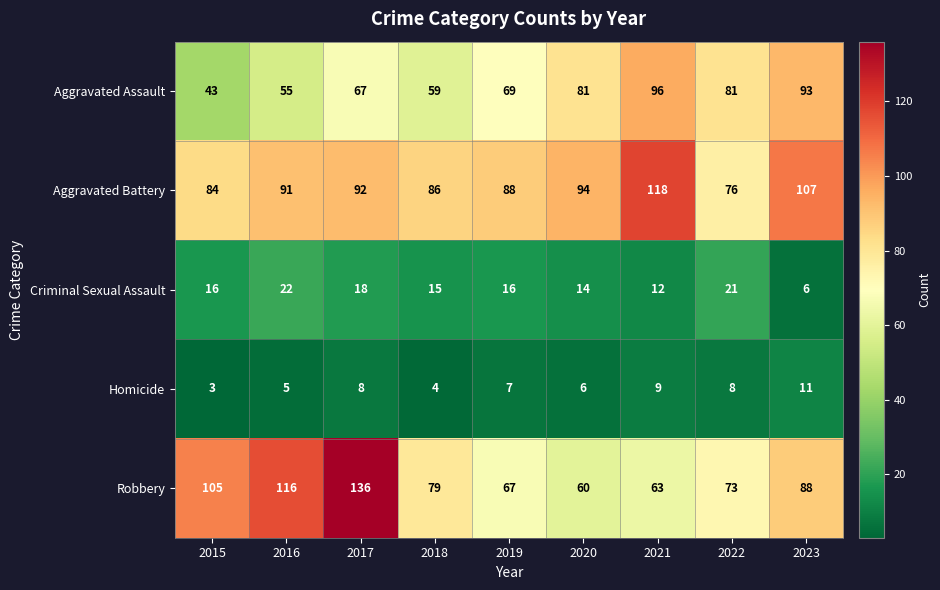

How many data points does each series have?

9